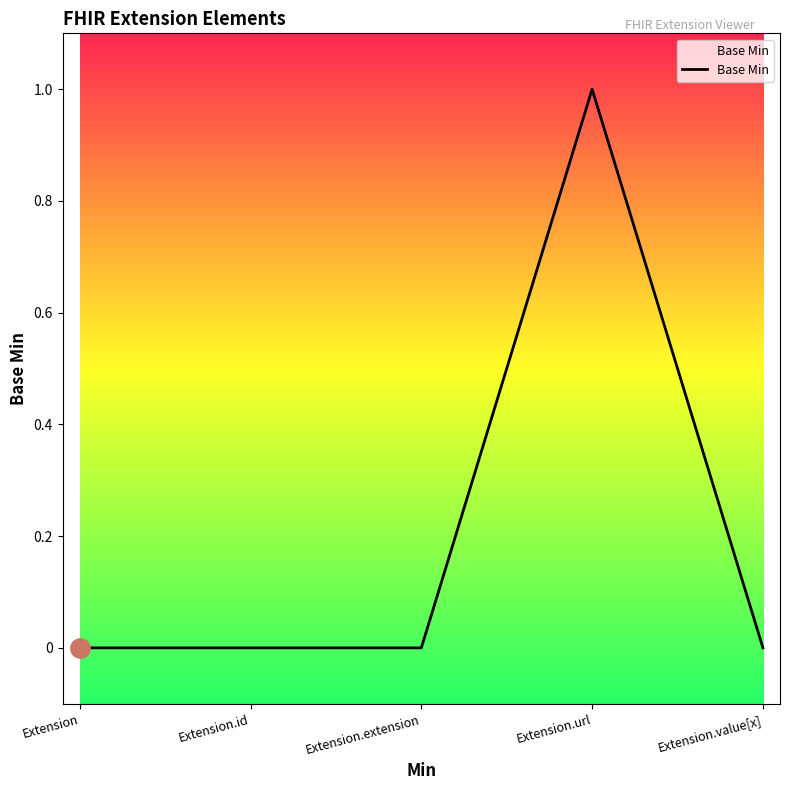

What is the greatest value displayed?

1